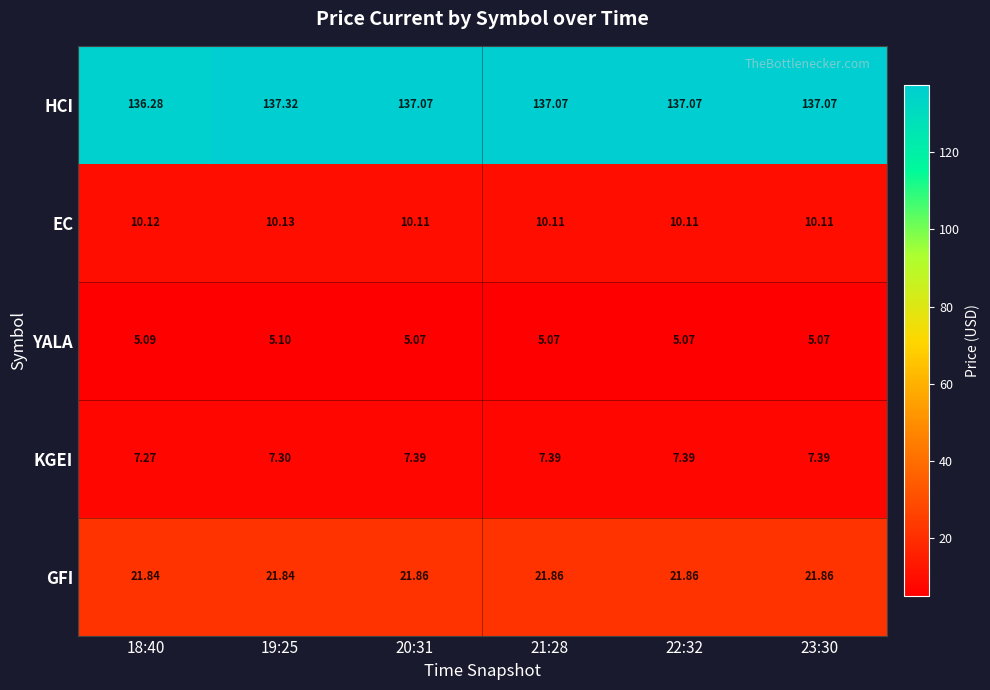

Between 18:40 and 22:32, which series saw the biggest shift?

HCI